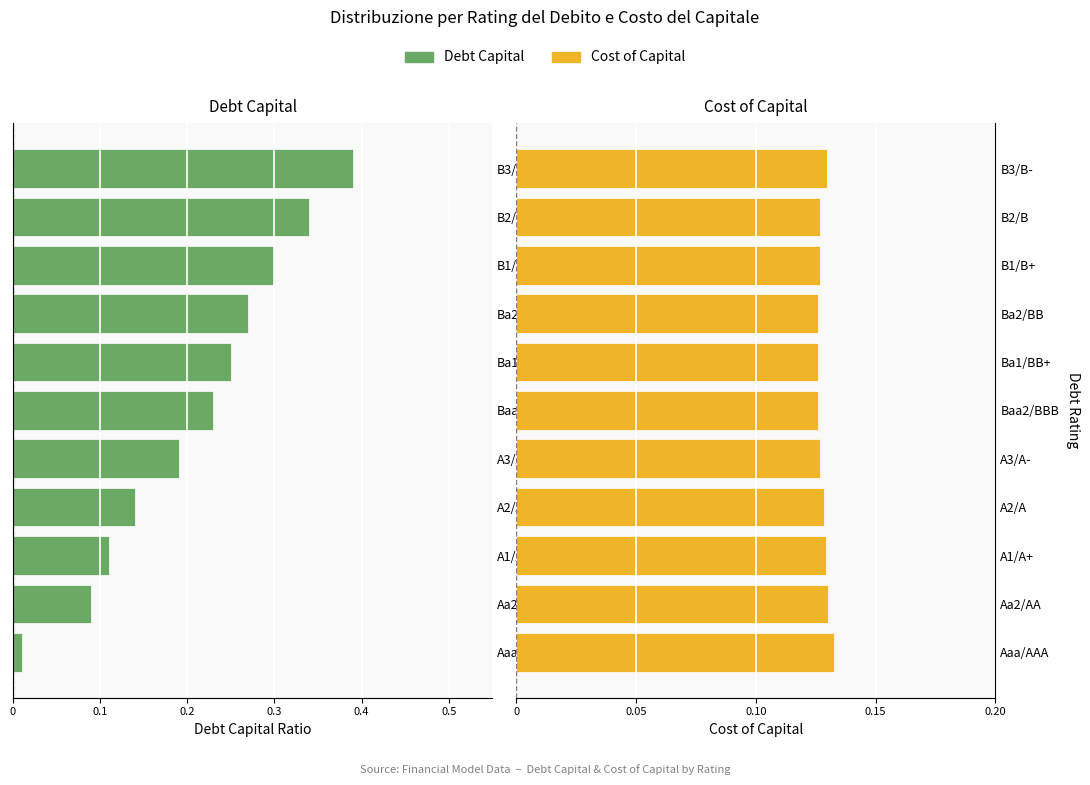

What is the sum of the Cost of Capital values at B2/B and Ba1/BB+?

0.3